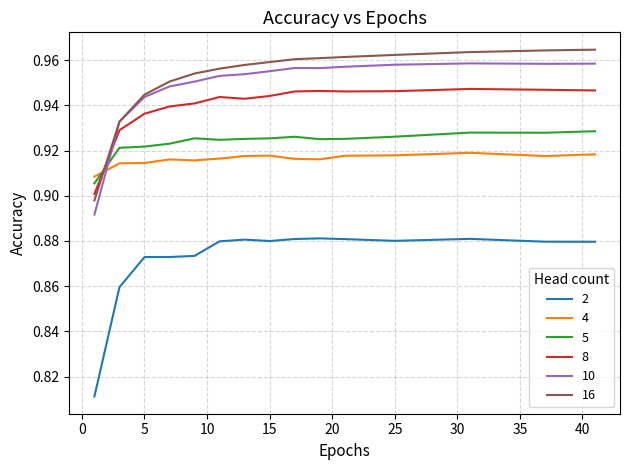

True or false: 2 and 8 intersect in this chart.

False